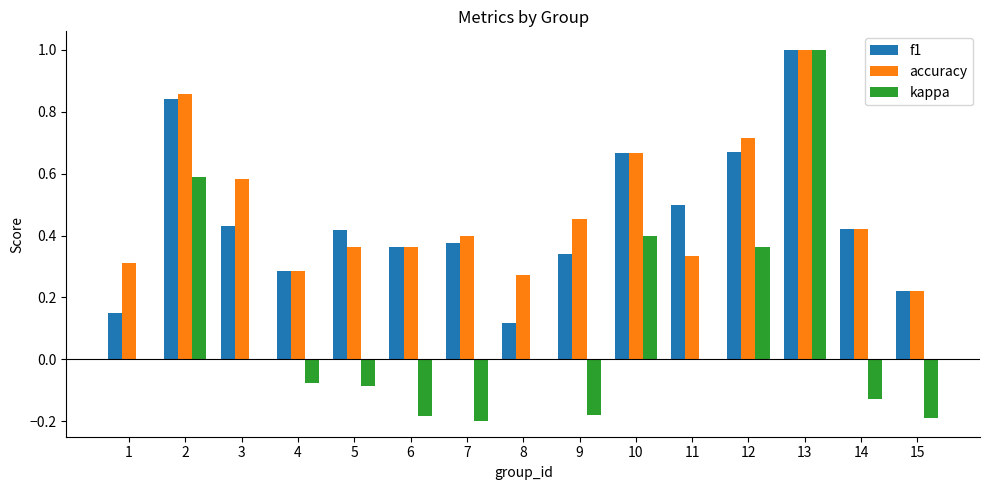

Is it true that kappa equals 0.0 at 11?

True